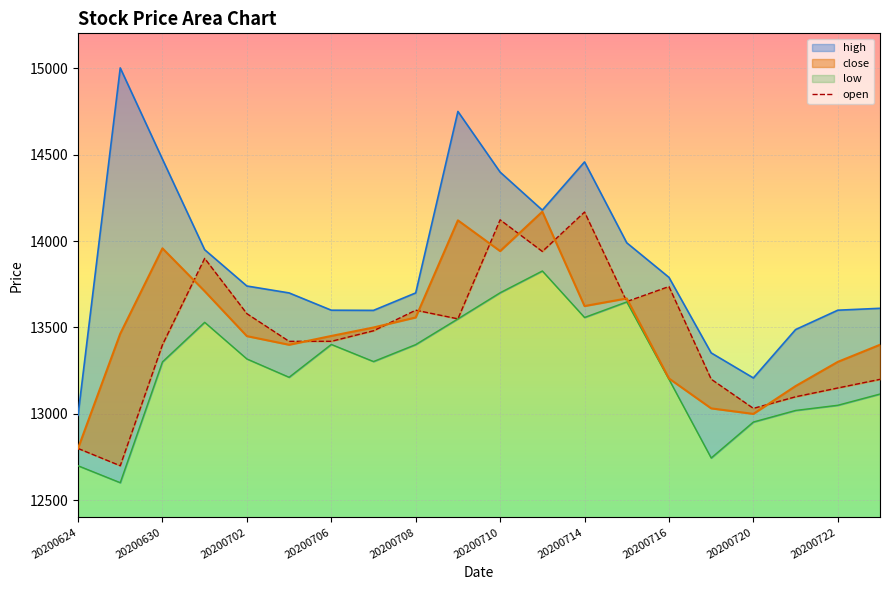

In high, how many points are higher than both neighbors (excluding endpoints)?

3